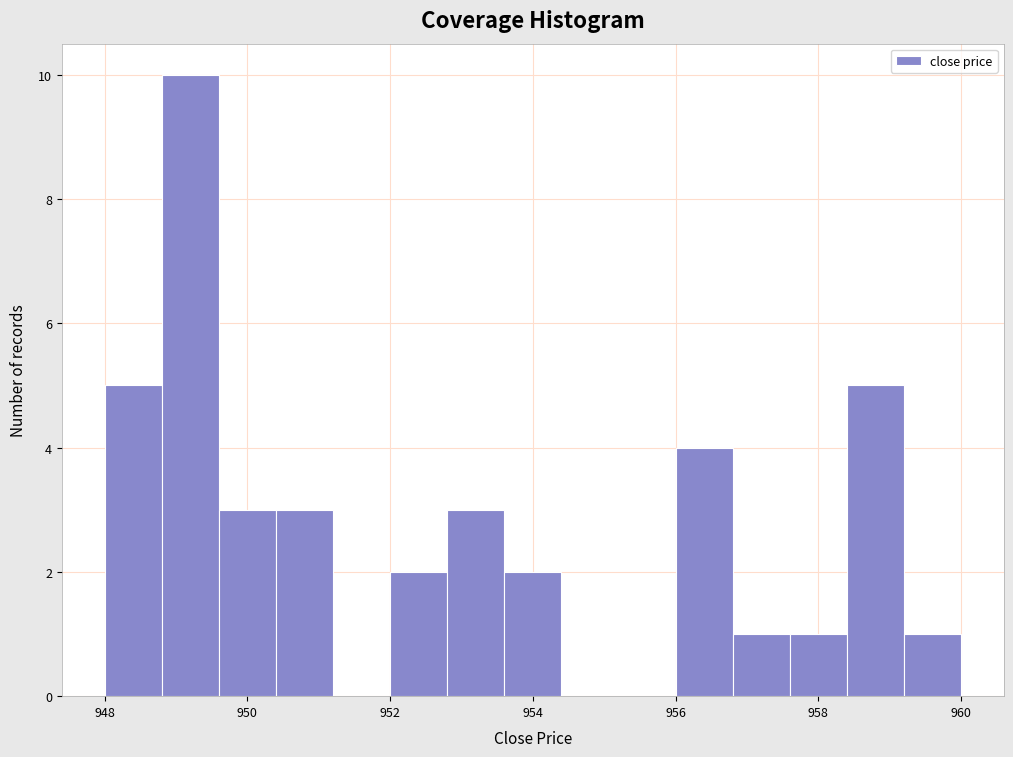

Reading left to right, transcribe this chart: for each bar, give the range it covers on the x-axis and its height. The values are not printed on the chart, so give them approximately, as read against the axis.

948.0 to 948.8: 5
948.8 to 949.6: 10
949.6 to 950.4: 3
950.4 to 951.2: 3
951.2 to 952.0: 0
952.0 to 952.8: 2
952.8 to 953.6: 3
953.6 to 954.4: 2
954.4 to 955.2: 0
955.2 to 956.0: 0
956.0 to 956.8: 4
956.8 to 957.6: 1
957.6 to 958.4: 1
958.4 to 959.2: 5
959.2 to 960.0: 1